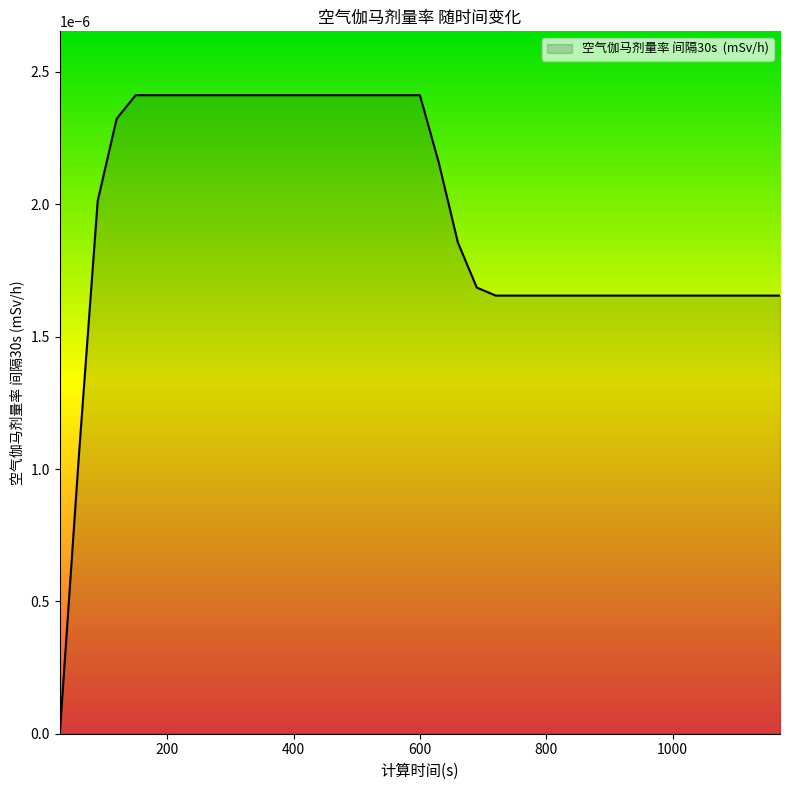

Count the number of data series in this chart.

1